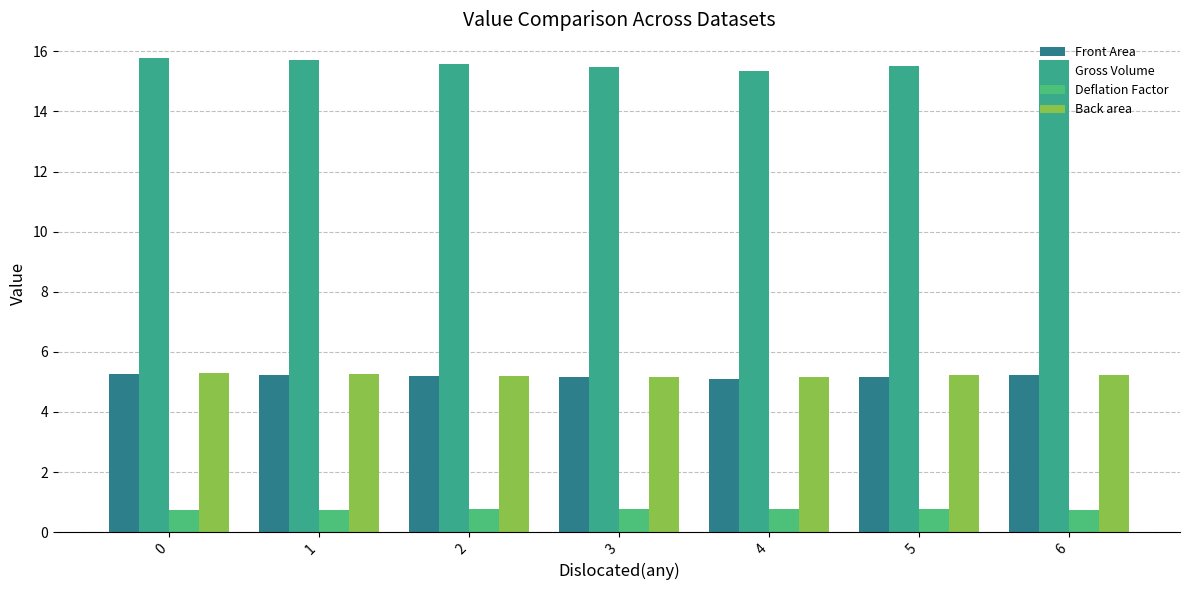

The value of Front Area at 5 is 5.2. True or false?

True